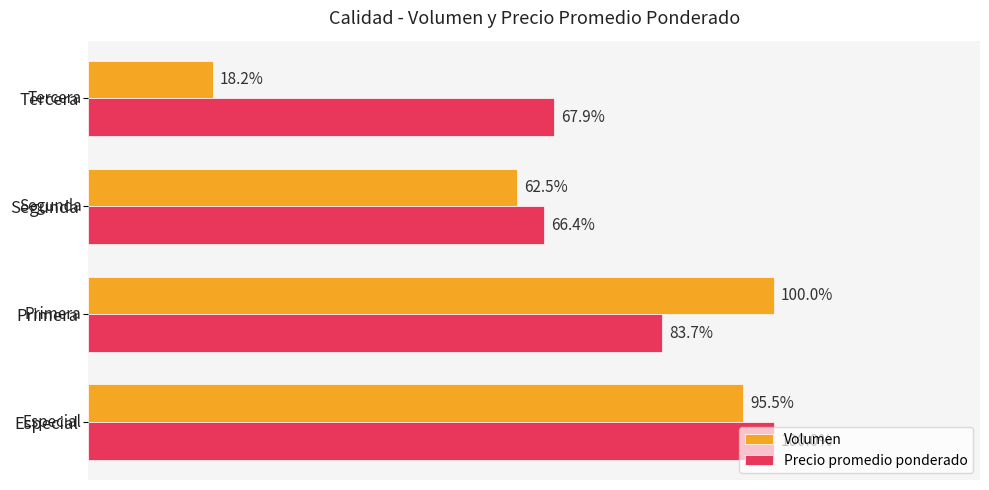

Which series has the largest total across all categories?

Precio promedio ponderado